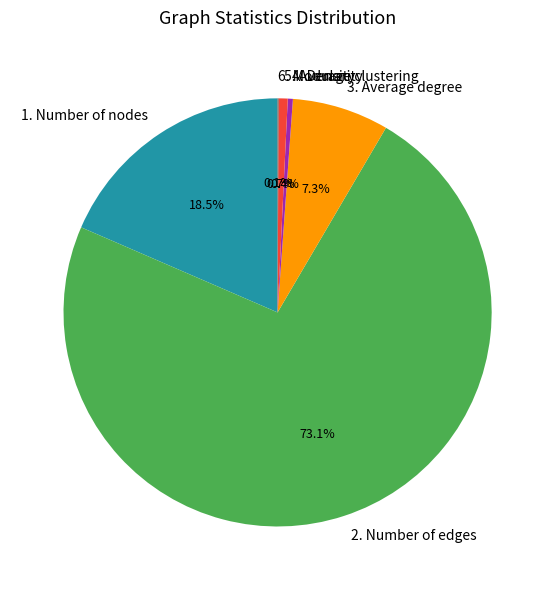

Is there a majority slice in this chart?

Yes